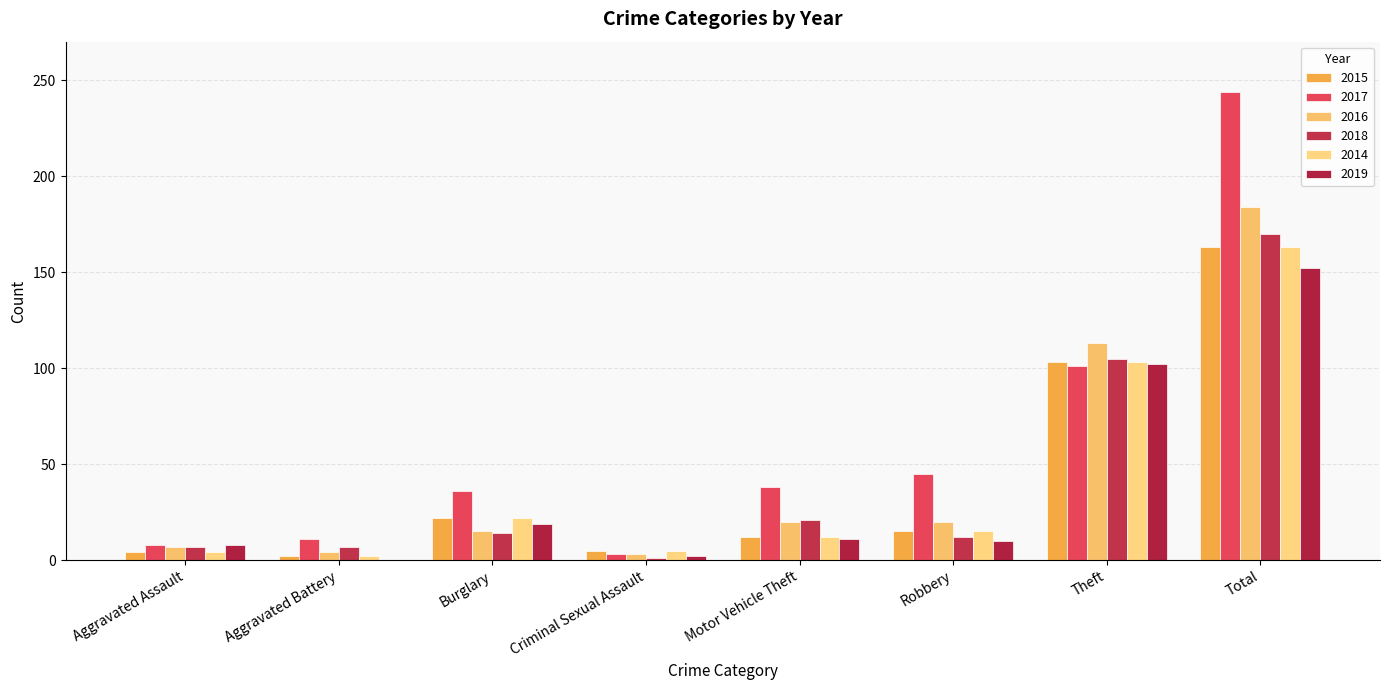

True or false: 2016 has a value of 7 at Aggravated Assault.

True